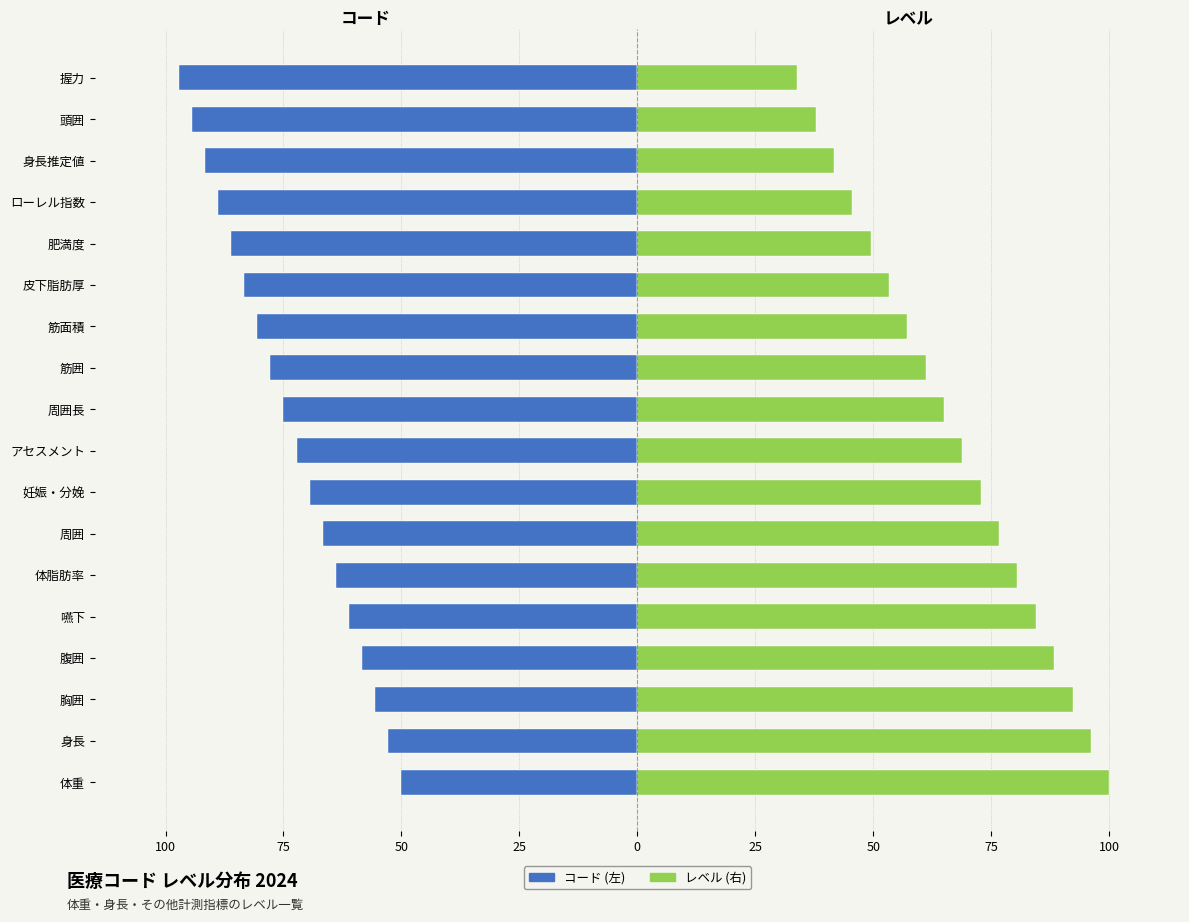

Reading right to left, what are all the values shown in this chart?

コード (左): -97.2	-94.4	-91.7	-88.9	-86.1	-83.3	-80.6	-77.8	-75.0	-72.2	-69.4	-66.7	-63.9	-61.1	-58.3	-55.6	-52.8	-50.0
レベル (右): 33.9	37.8	41.7	45.6	49.4	53.3	57.2	61.1	65.0	68.9	72.8	76.7	80.6	84.4	88.3	92.2	96.1	100.0